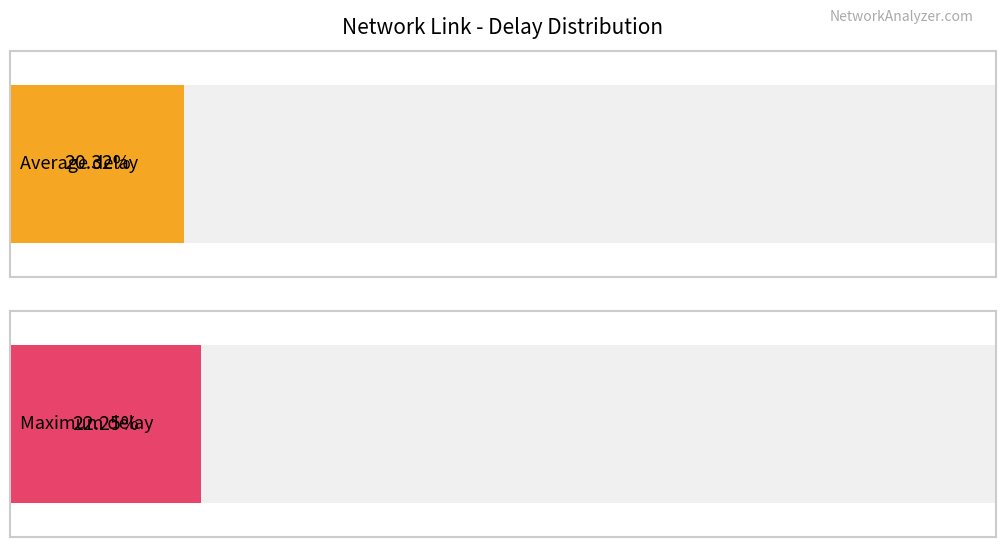

Rank the series by their maximum value, from lowest to highest.

Average delay, Maximum delay